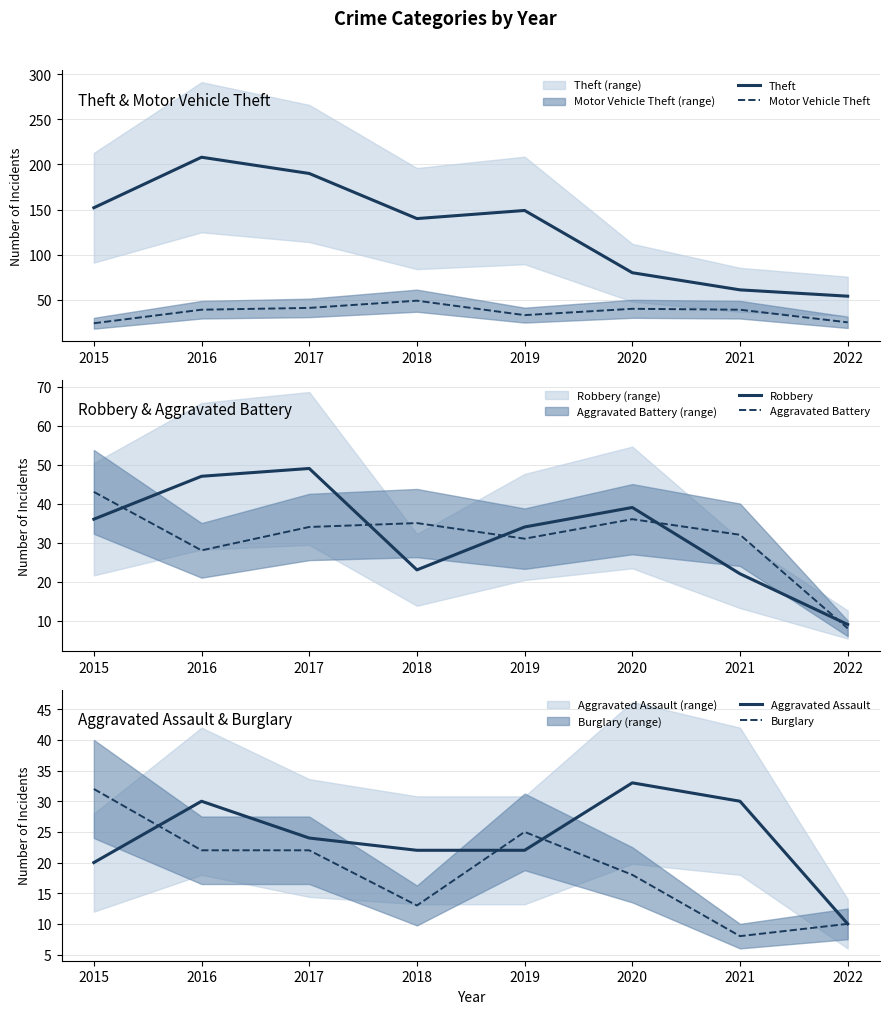

Where do Aggravated Assault and Aggravated Battery first cross each other?

2015 and 2016